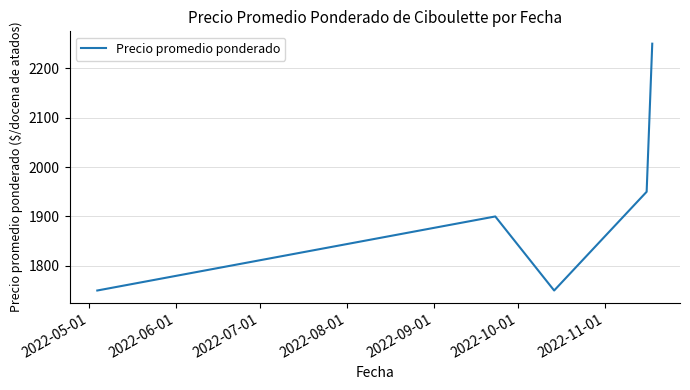

What is the minimum value shown in the chart?

1750